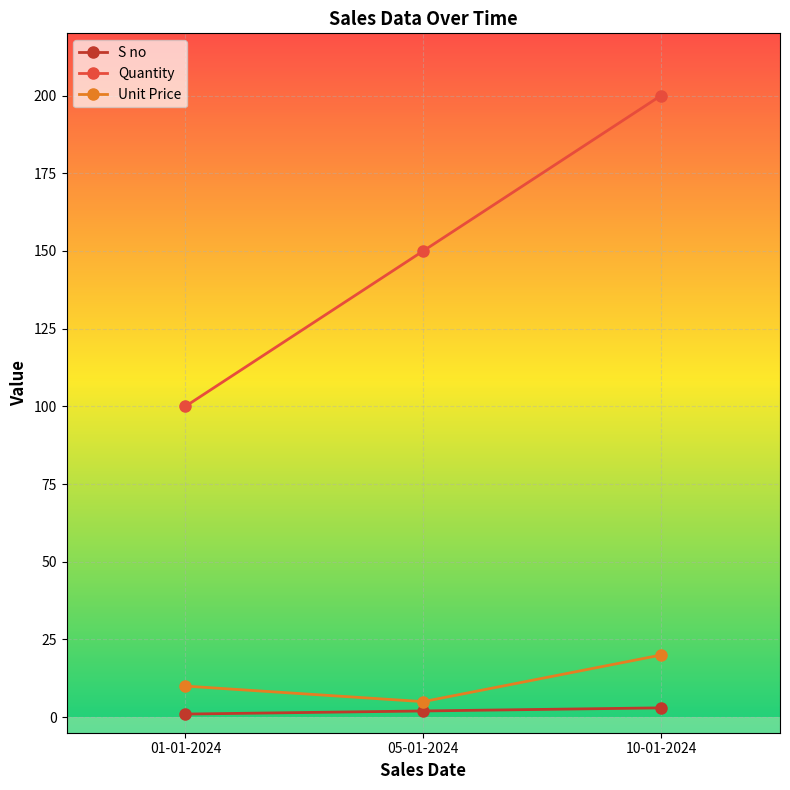

What is the label of the 3rd point from the right?

01-01-2024